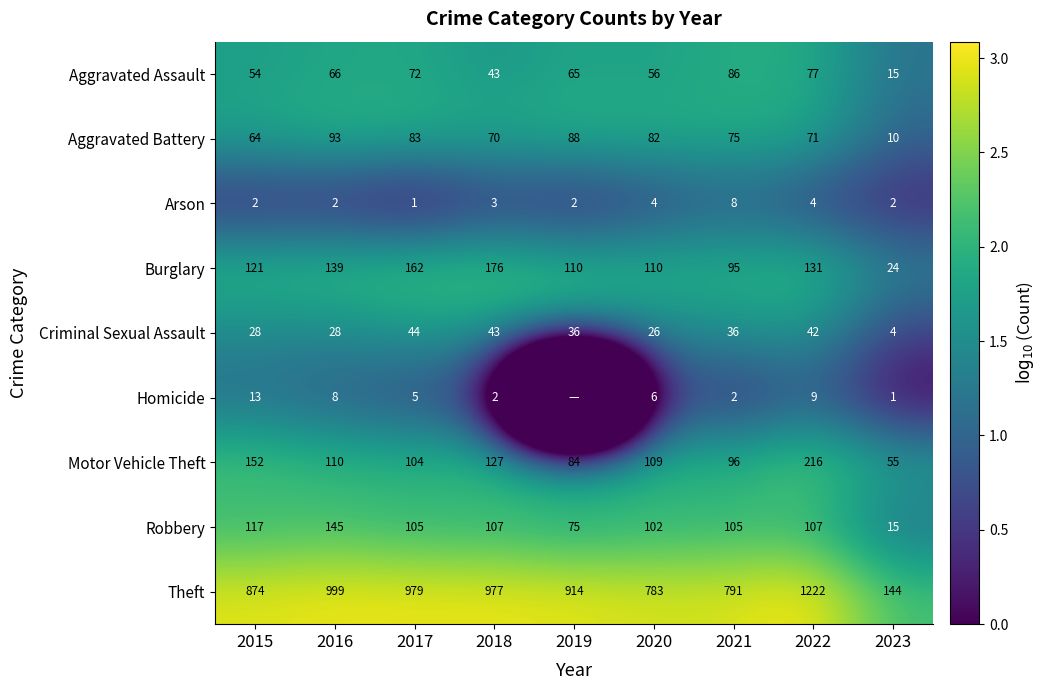

What is the sum of the Aggravated Assault values at 2017 and 2018?

115